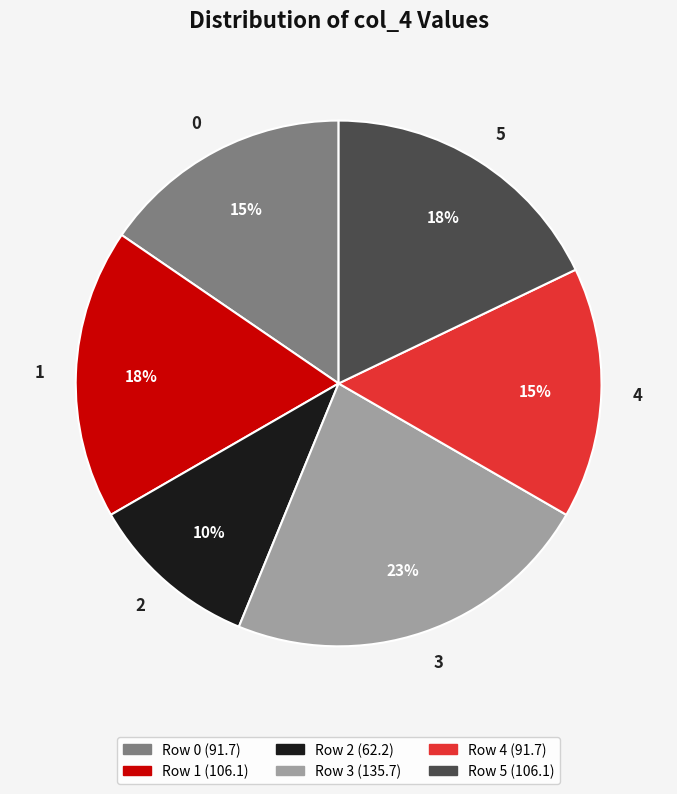

Is 1 the majority of the pie?

No